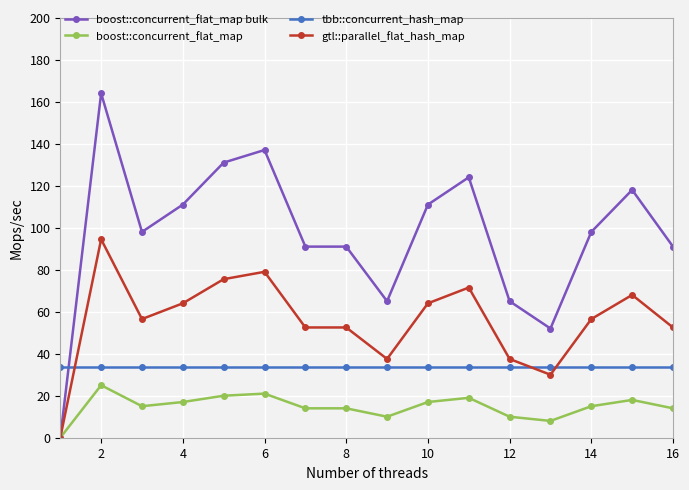

Does the chart have visible grid lines?

Yes